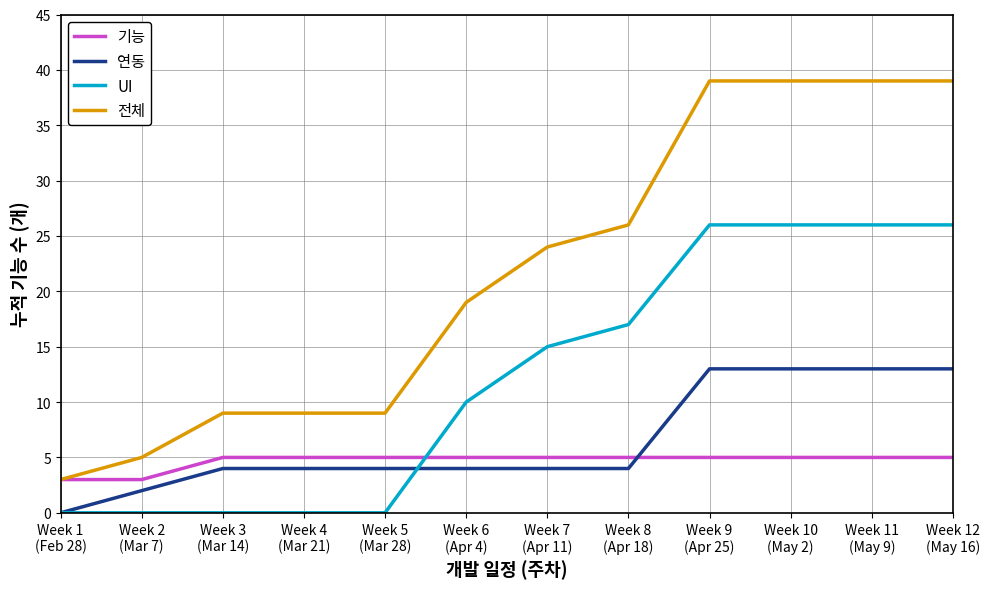

Which series has the largest range (max minus min)?

전체